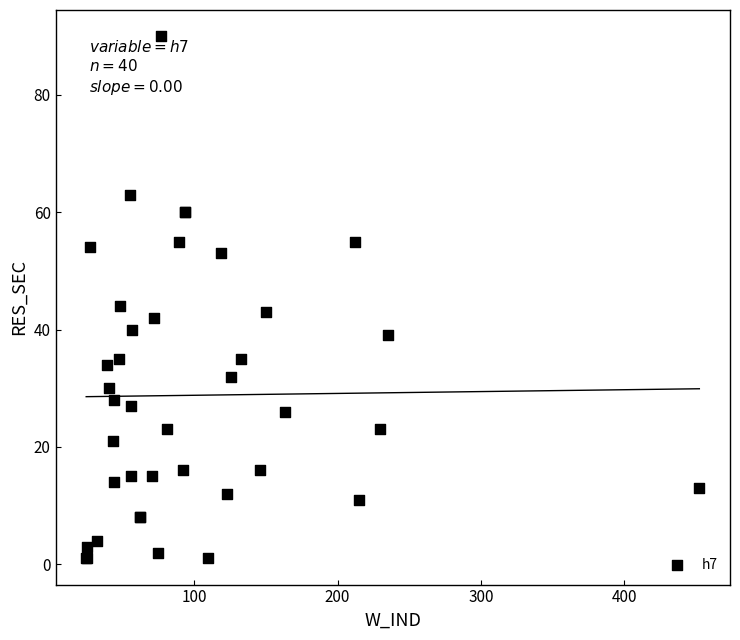

What Y value in the scatter plot is closest to 45?

44